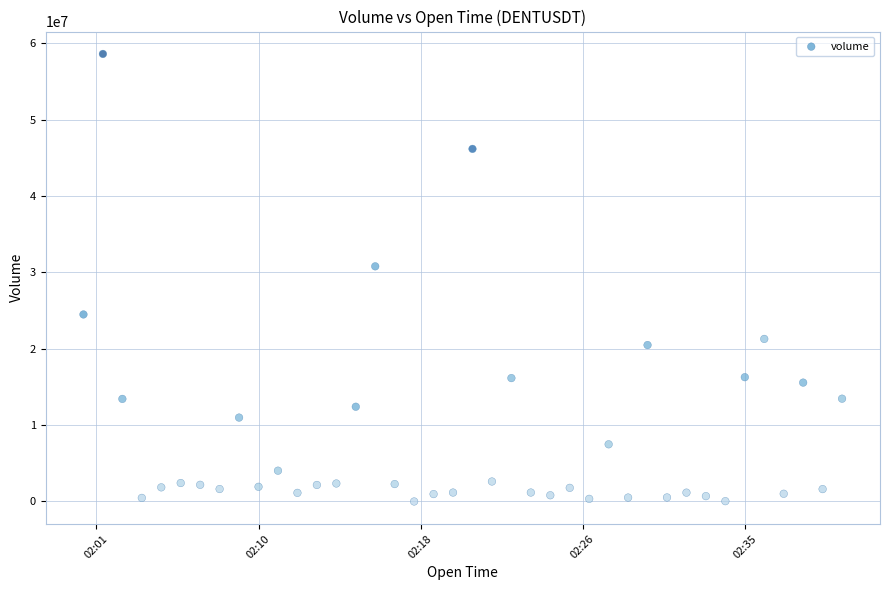

What is the range of X values (max minus min)?

2340